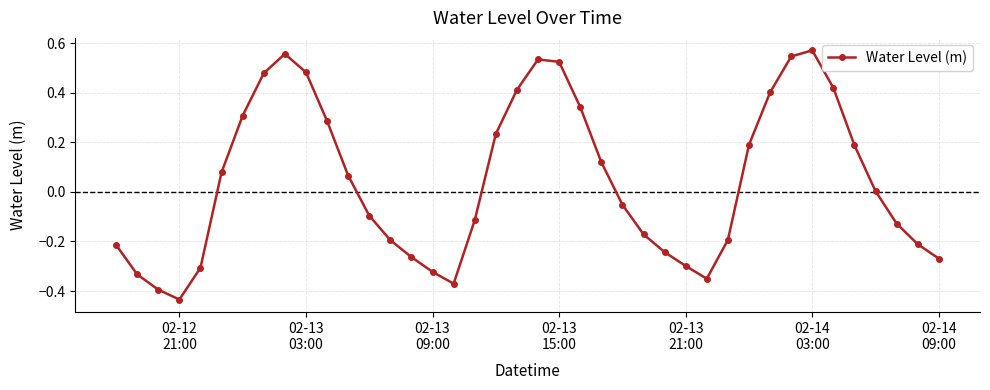

What is the difference between the second highest and second lowest values?

1.0